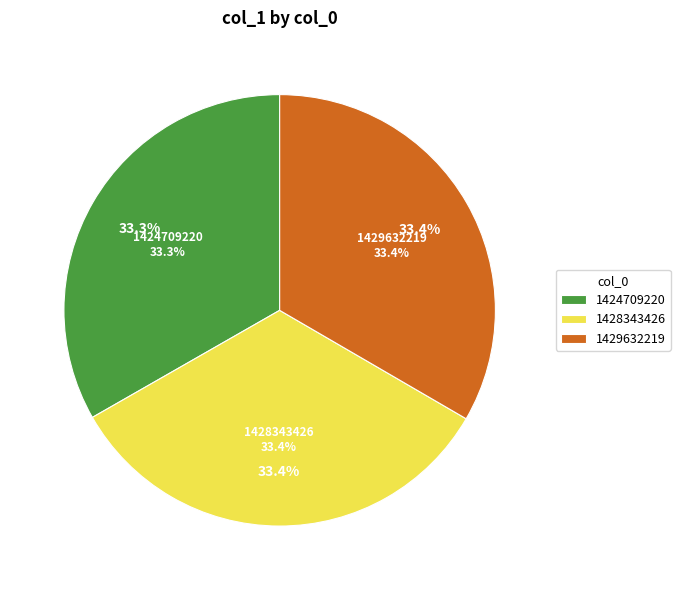

Is there a majority slice in this chart?

Yes